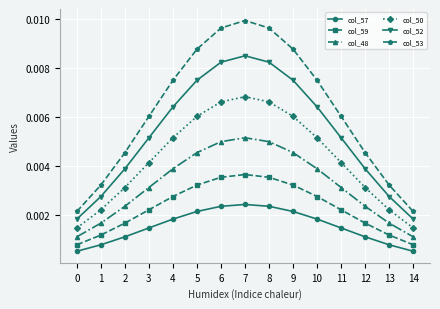

What are all the series names shown in the legend?

col_57, col_59, col_48, col_50, col_52, col_53